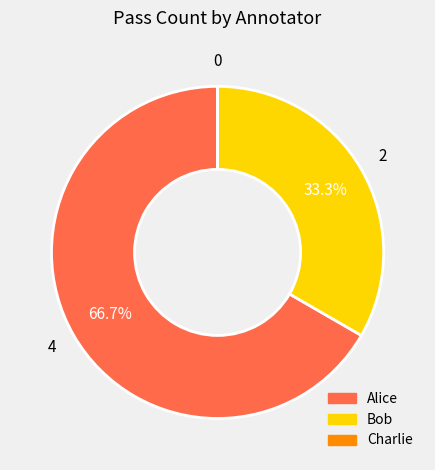

What portion of the pie excludes Bob?

66.7%